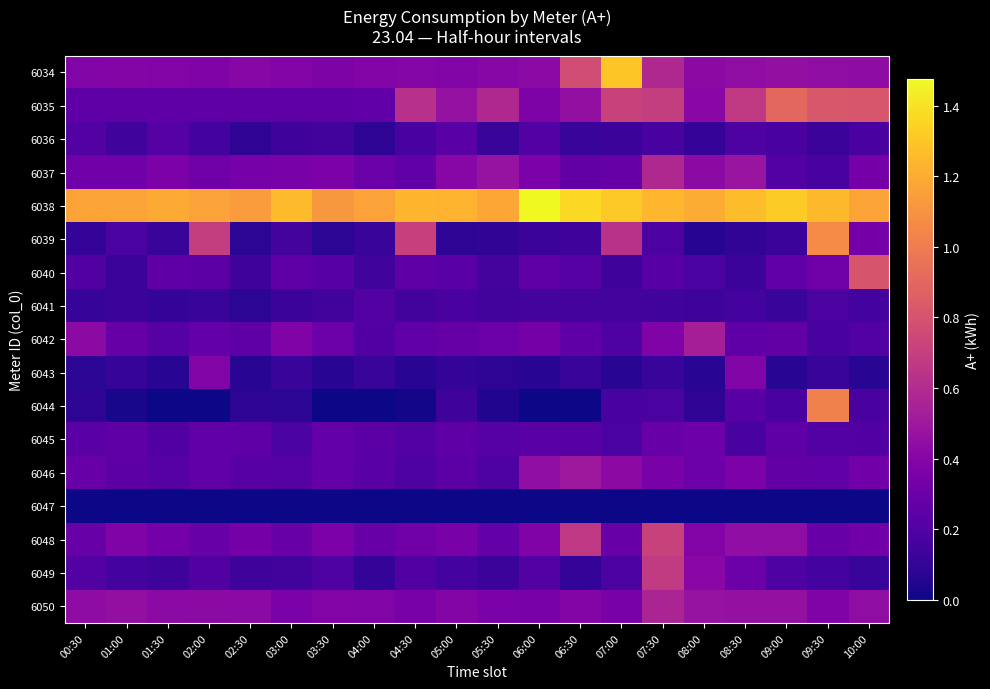

What is the difference between the highest and lowest values at 03:30?

1.1